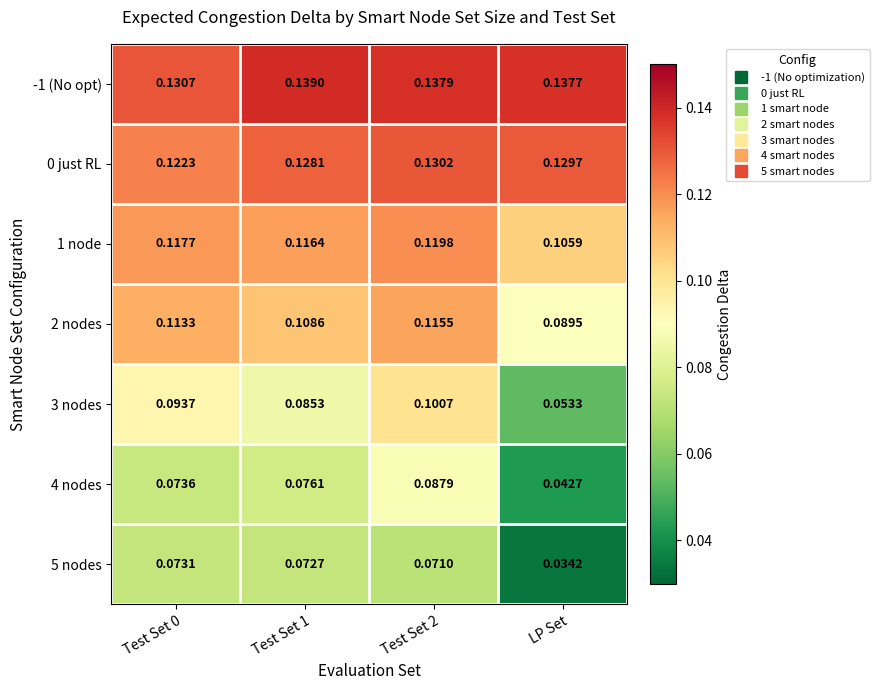

What is the total value across all series at Test Set 1?

0.7